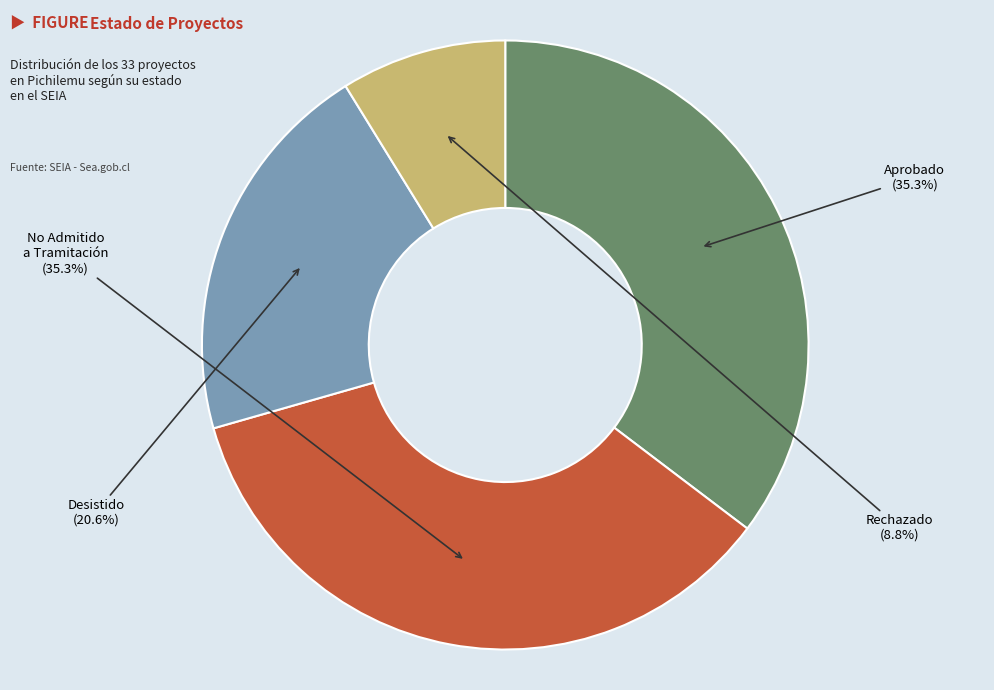

Is there any slice that represents more than half of the pie?

No